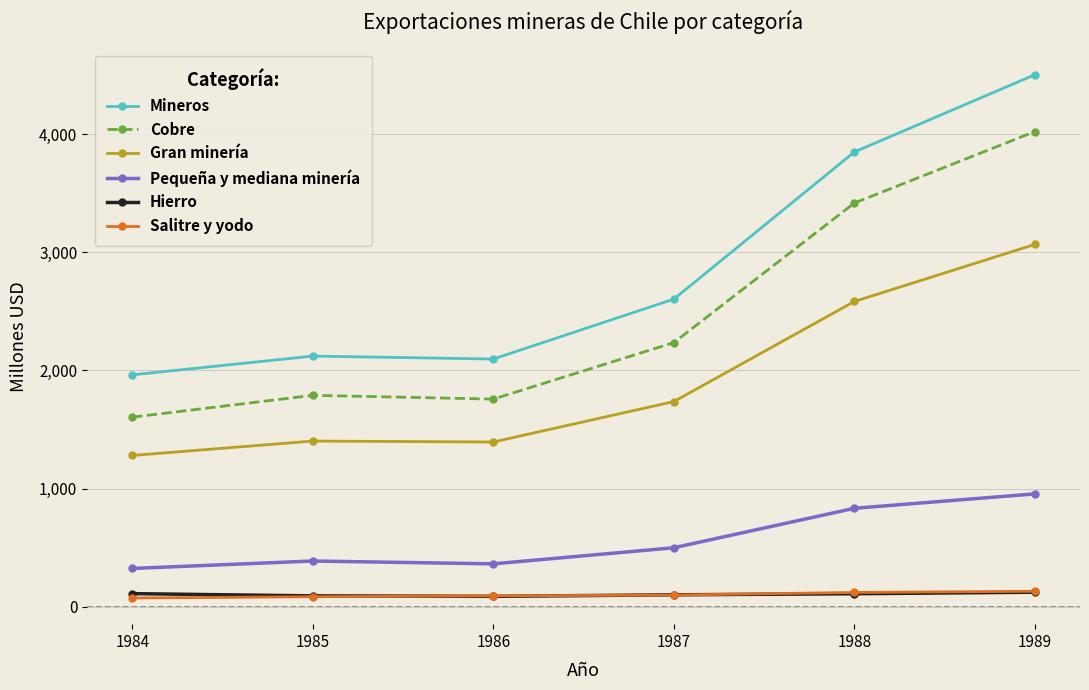

True or false: Salitre y yodo and Mineros cross at least once.

False